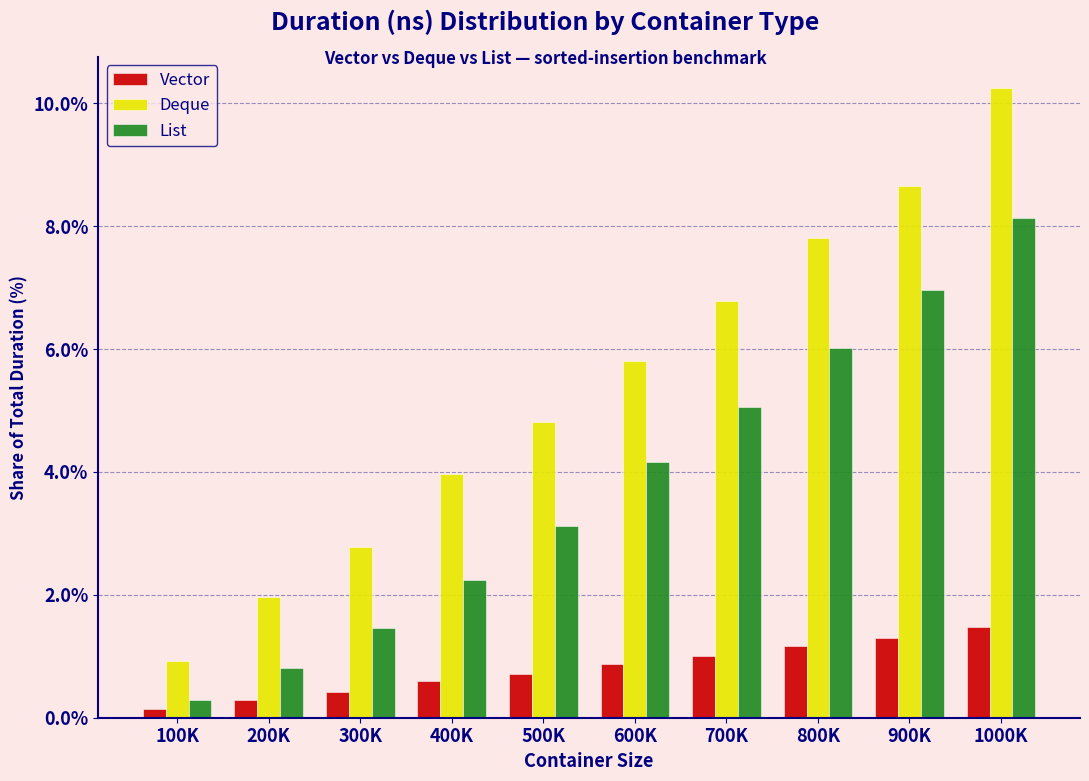

Reading left to right, extract all data points from this chart.

Vector: 0.1	0.3	0.4	0.6	0.7	0.9	1.0	1.2	1.3	1.5
Deque: 0.9	2.0	2.8	4.0	4.8	5.8	6.8	7.8	8.7	10.2
List: 0.3	0.8	1.5	2.2	3.1	4.2	5.1	6.0	7.0	8.1